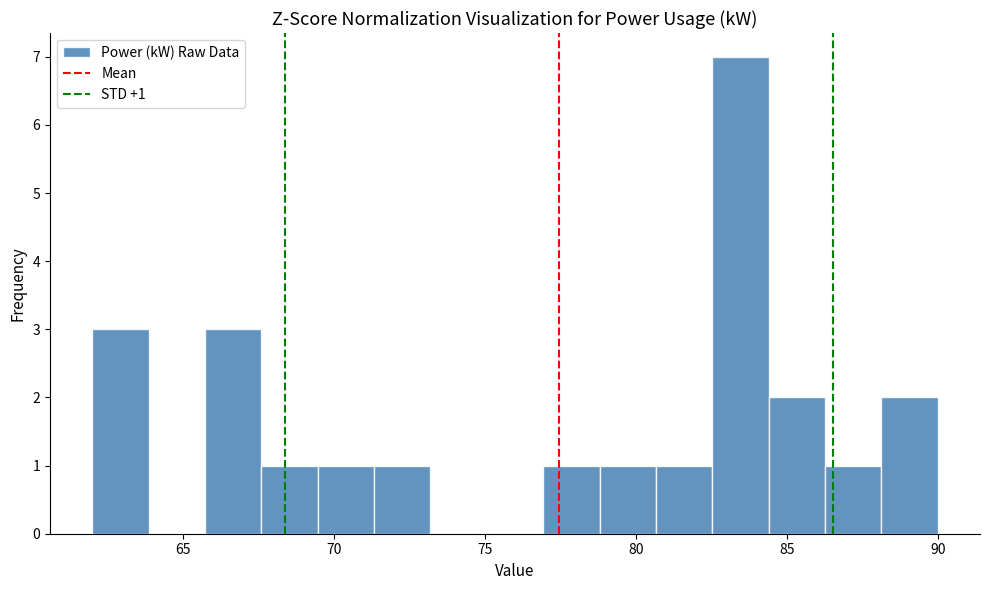

Read against the x-axis, roughly where is the centre of the tallest bar?

83.5